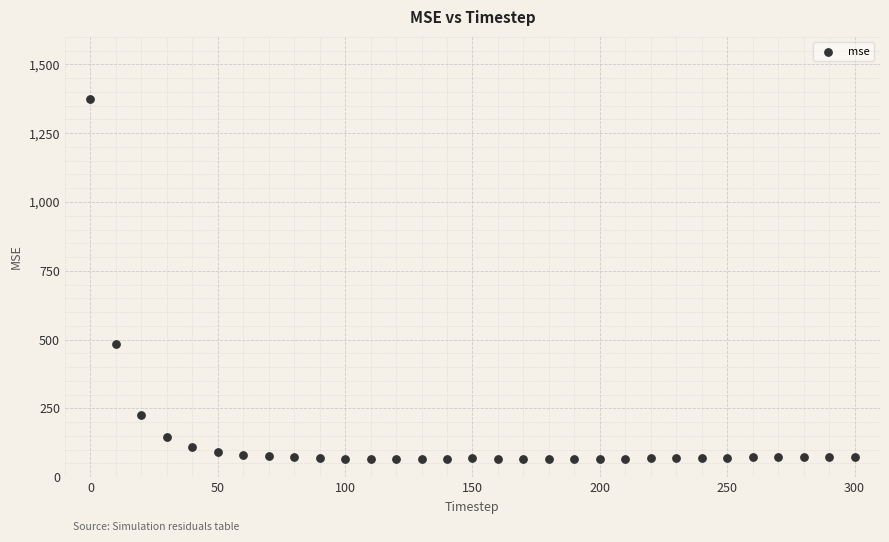

What is the range of Y values (max minus min)?

1308.4